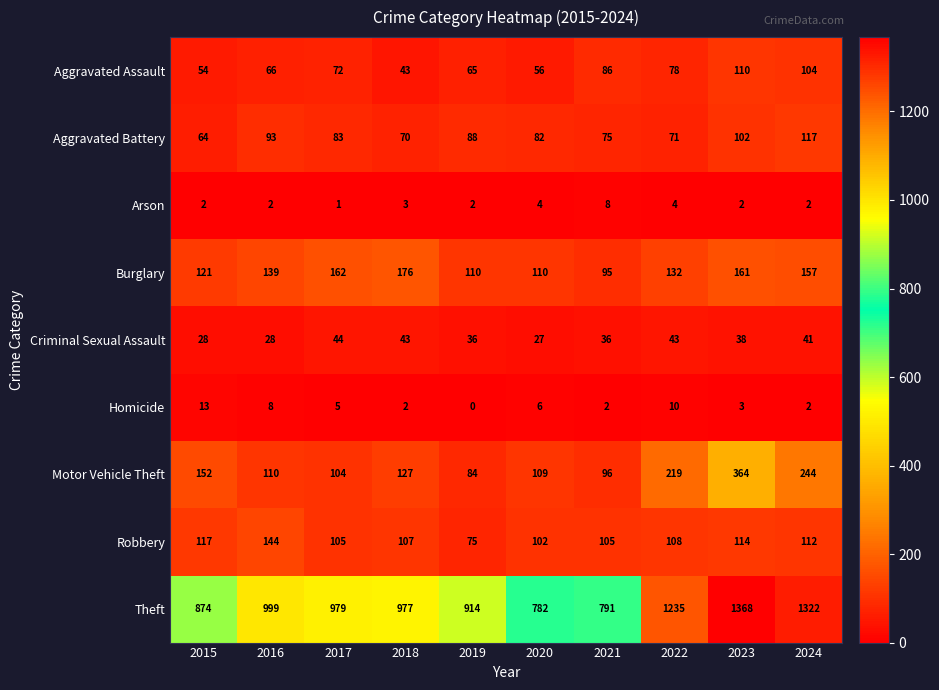

Which series has the largest total across all categories?

Theft